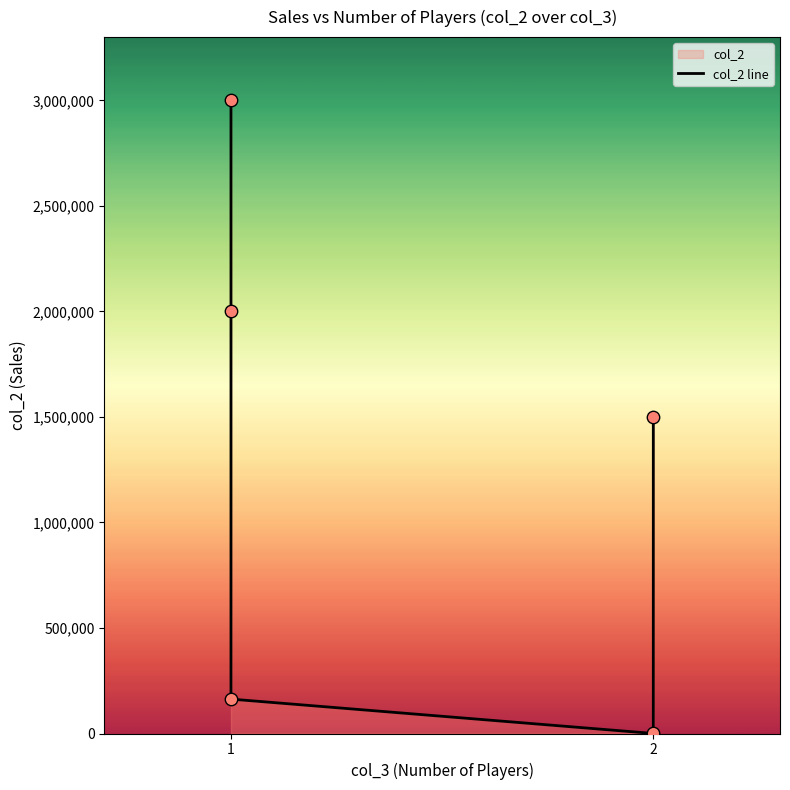

What is the change in value from 1 to 2?

-1999800